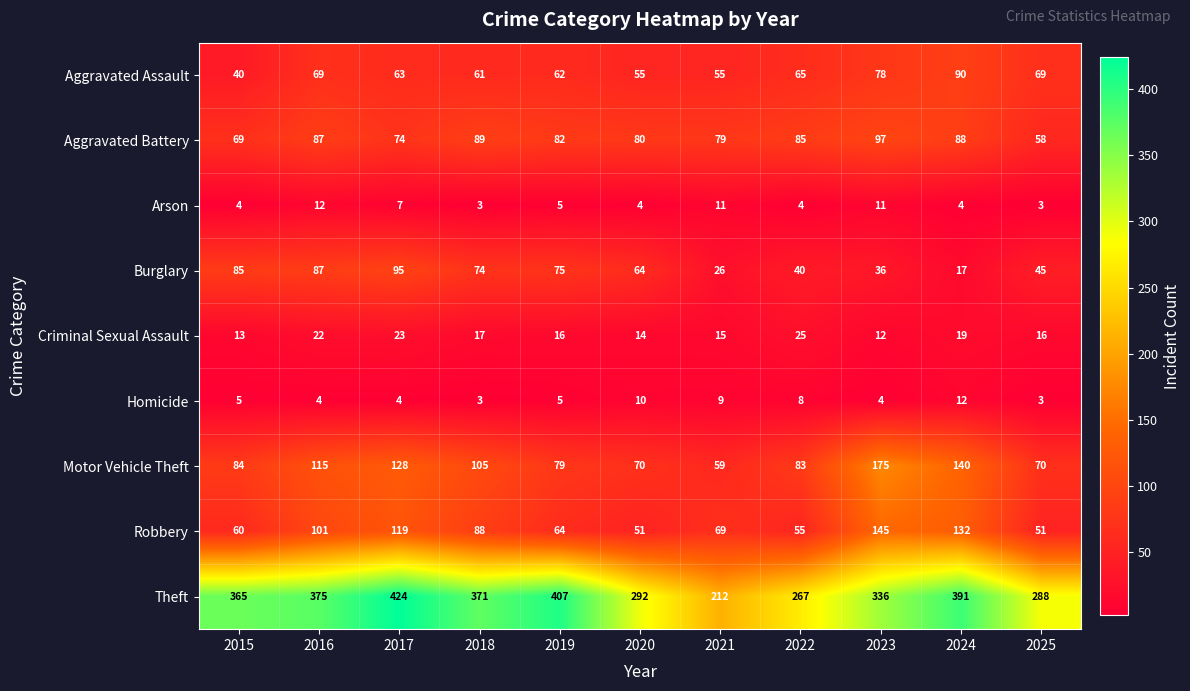

Is it true that Aggravated Battery equals 69 at 2015?

True